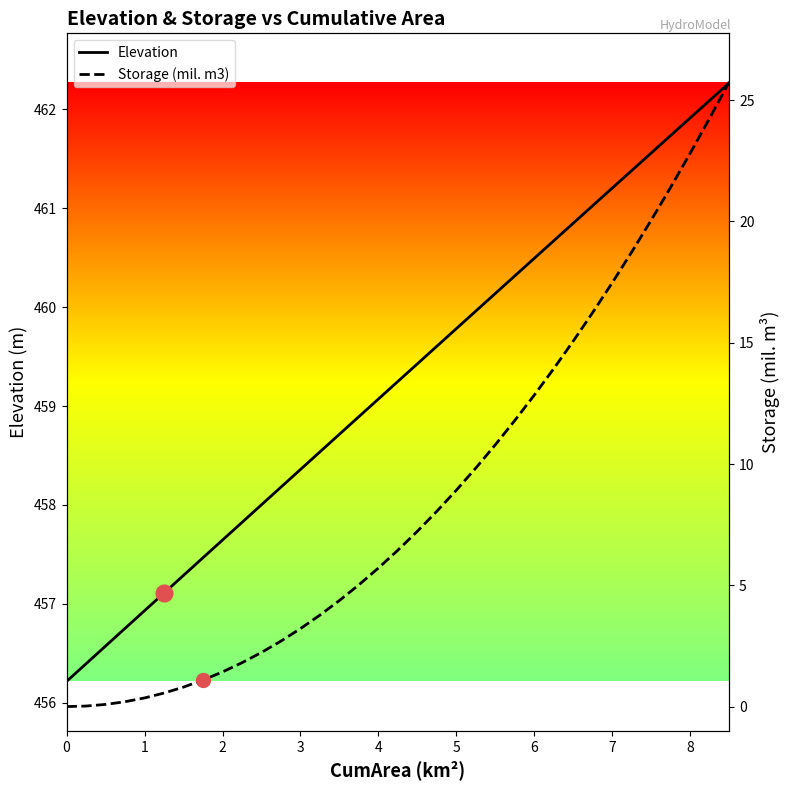

True or false: Storage (mil. m3) and Elevation cross at least once.

False